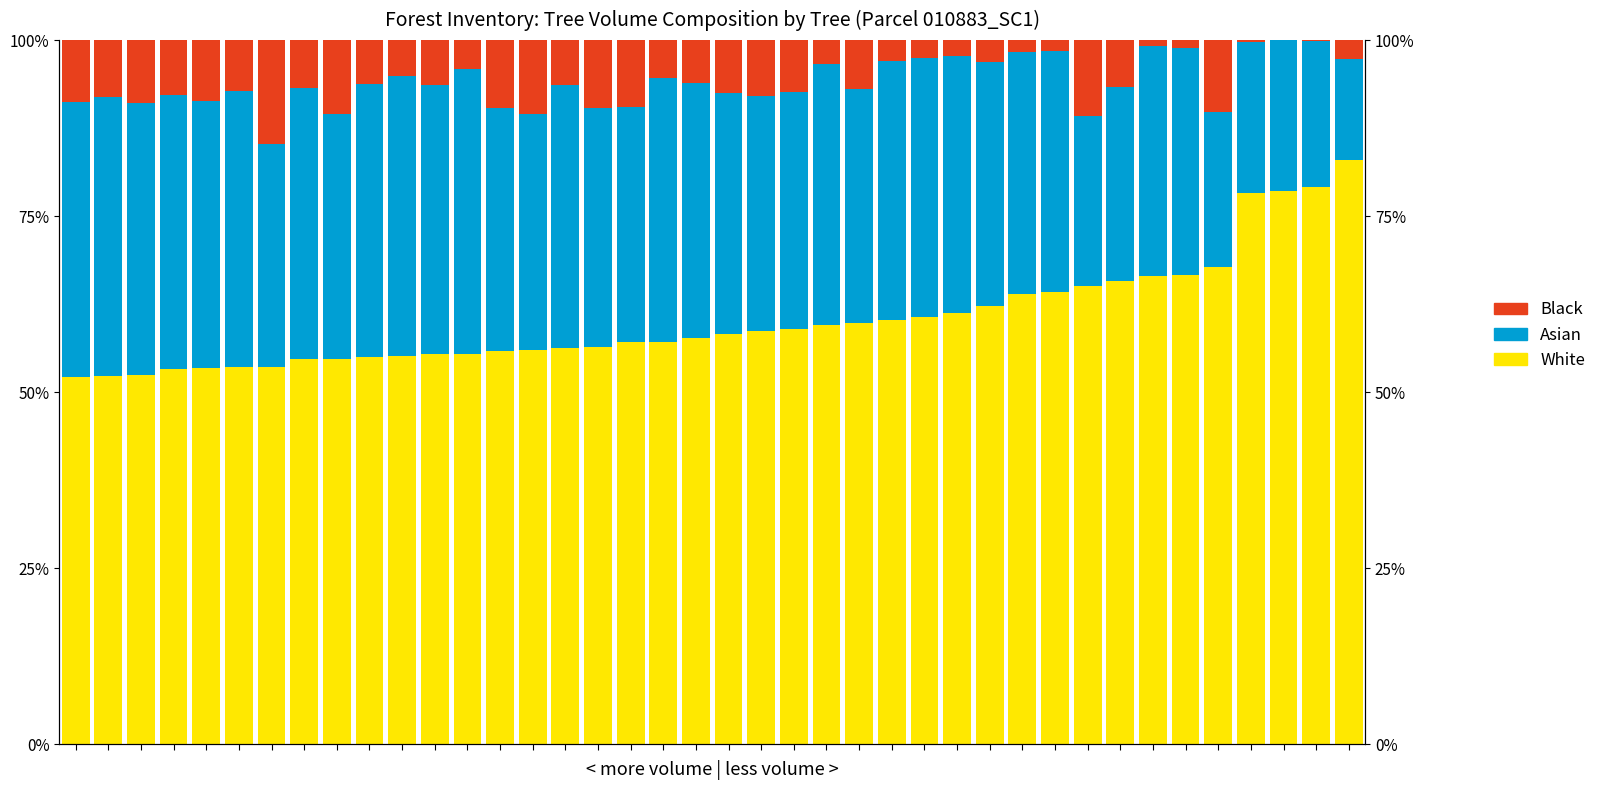

Rank the series by their average value, from lowest to highest.

Black, Asian, White